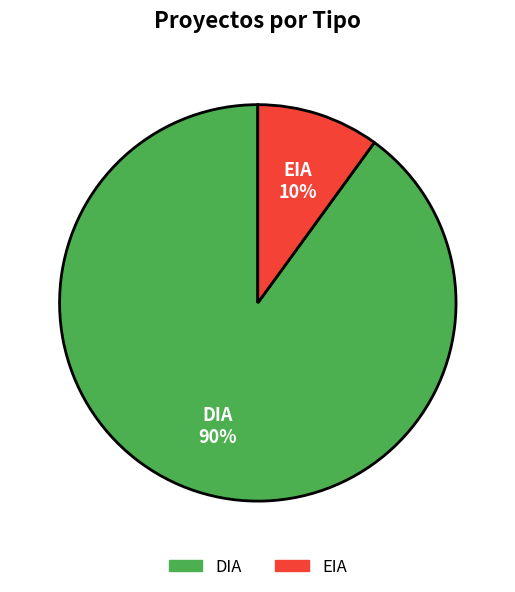

Which has a higher value, DIA or EIA?

DIA